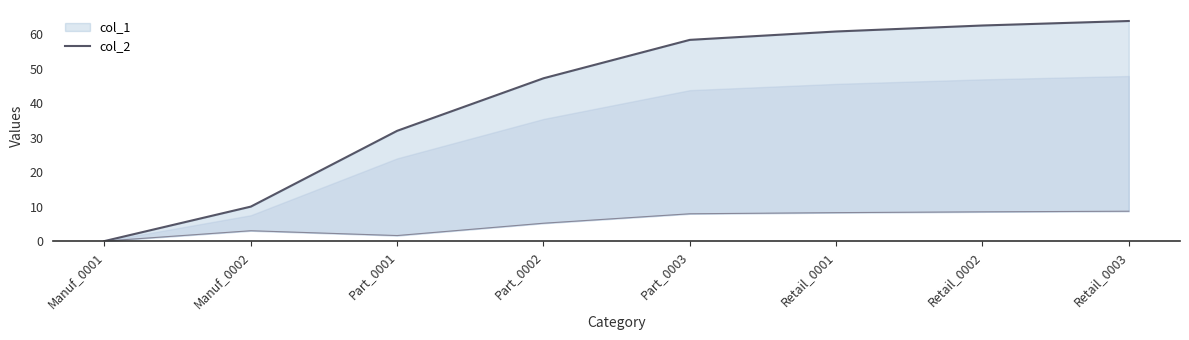

List the labels in order of value, largest first.

Retail_0003, Retail_0002, Retail_0001, Part_0003, Part_0002, Part_0001, Manuf_0002, Manuf_0001